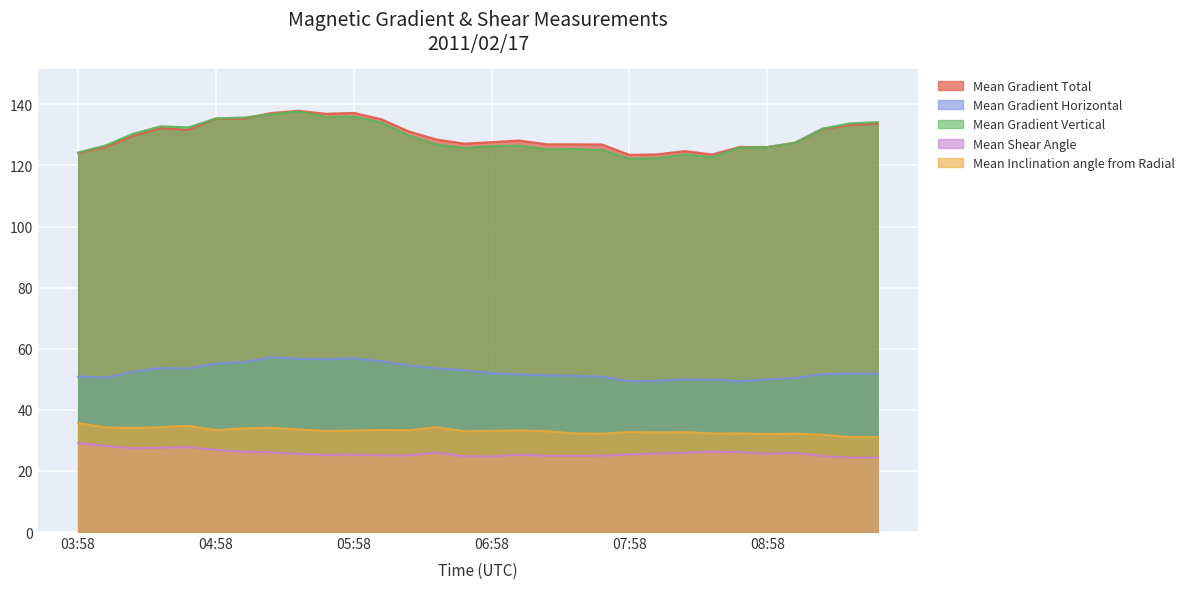

Read the Mean Inclination angle from Radial value at 07:46.

32.2